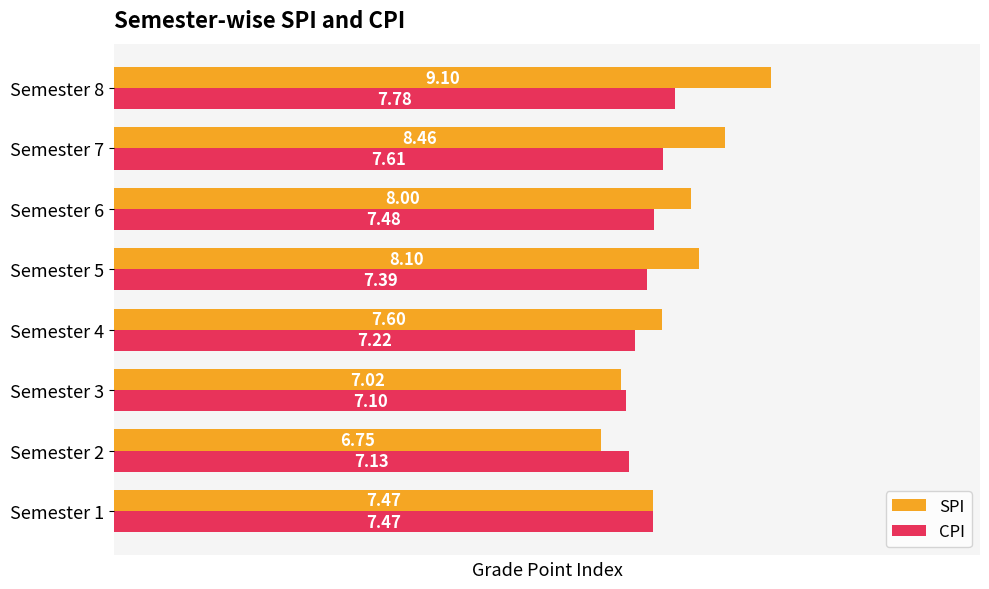

List the series in order of their peak value, lowest first.

CPI, SPI